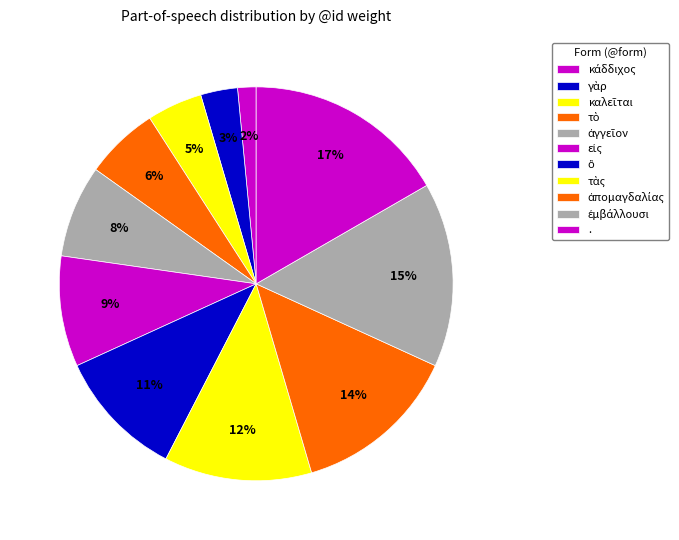

How many slices are in this pie chart?

11